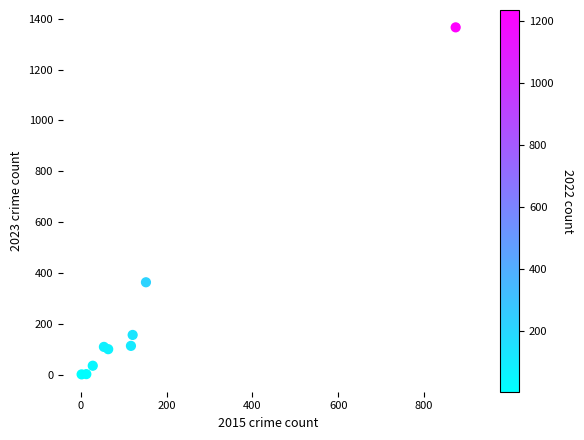

What Y value in the scatter plot is closest to 684?

364